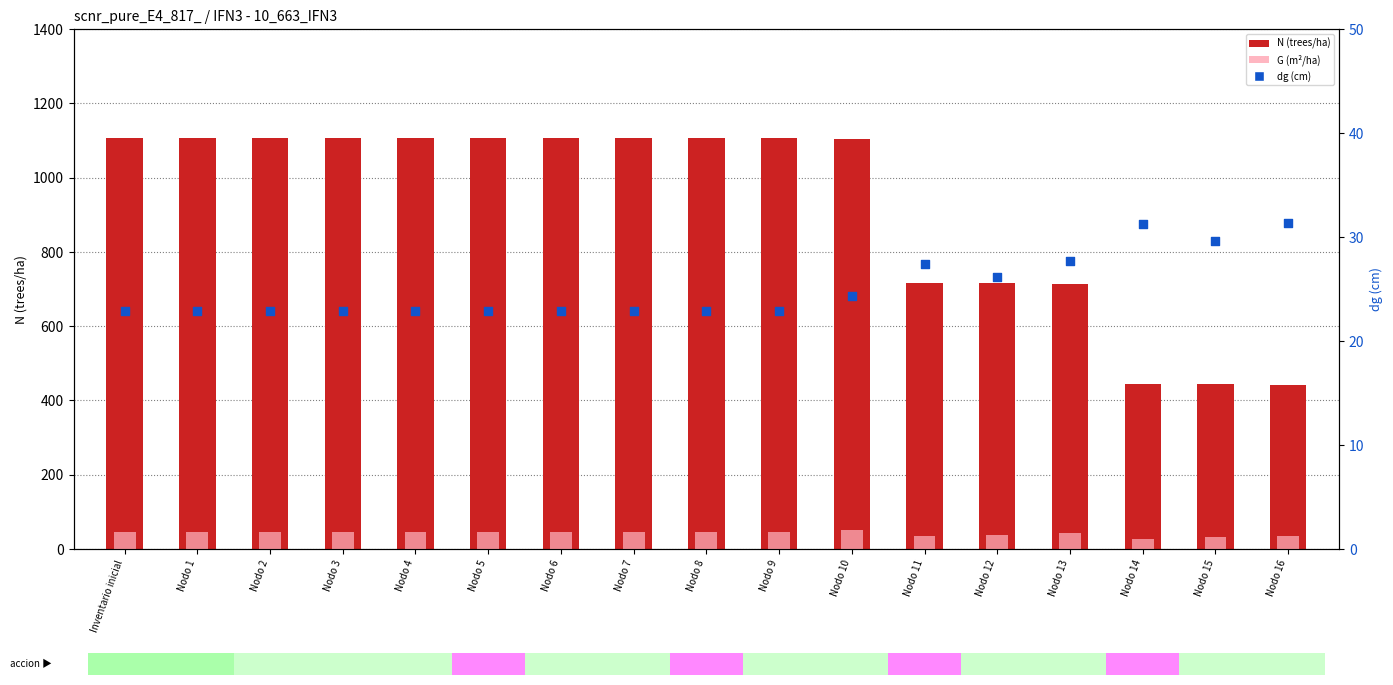

At how many categories does at least one series exceed 1036?

11